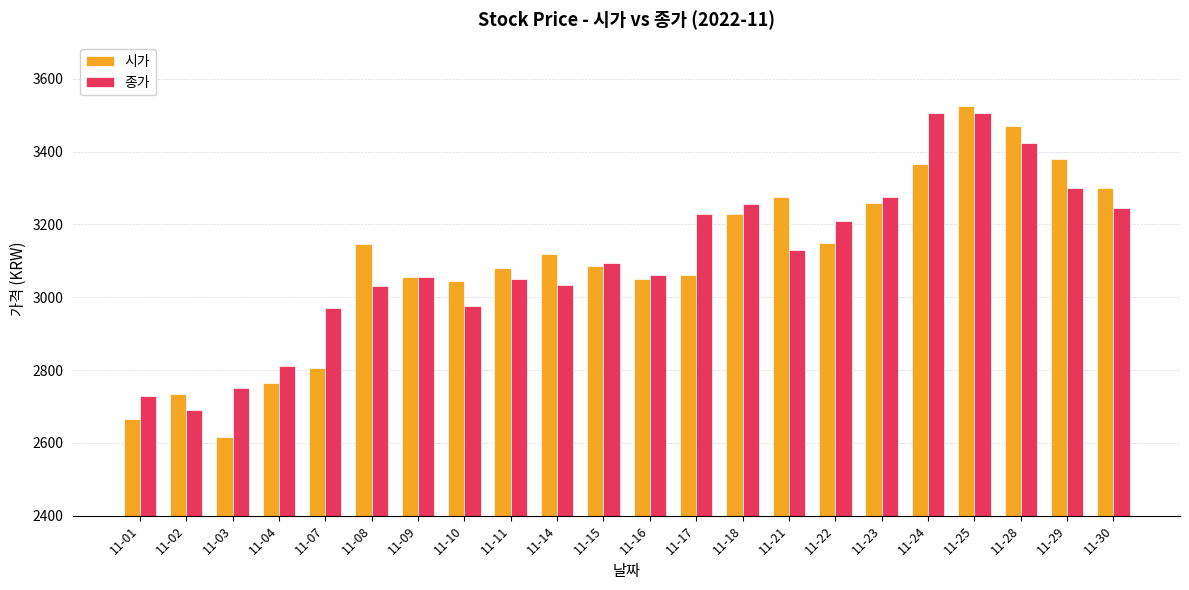

What is the sum of the 종가 values at 11-24 and 11-01?

6235